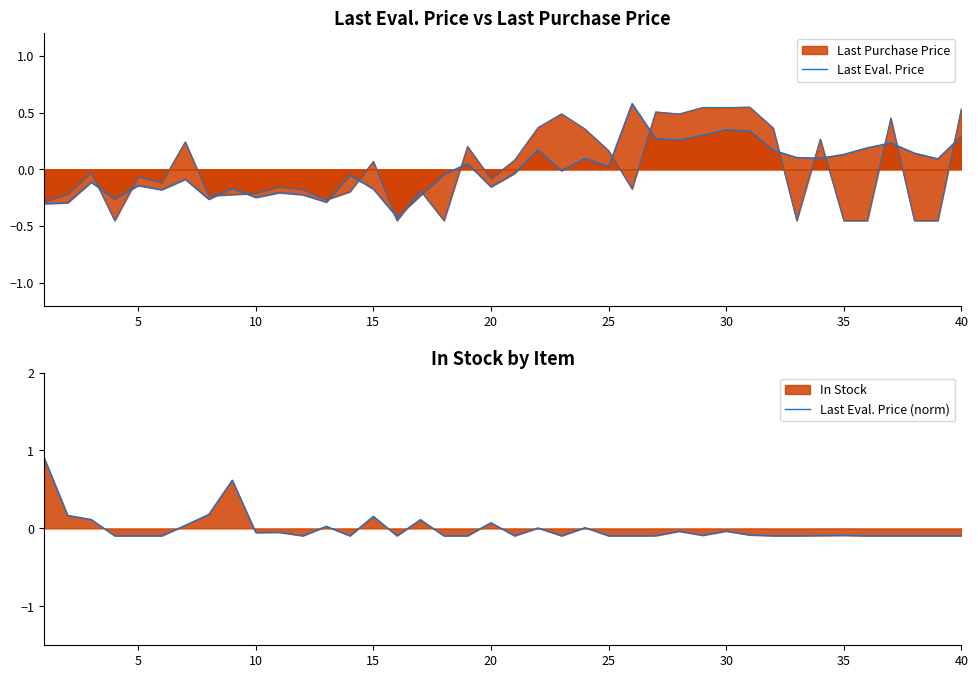

True or false: Last Eval. Price (norm) and Last Eval. Price cross at least once.

True